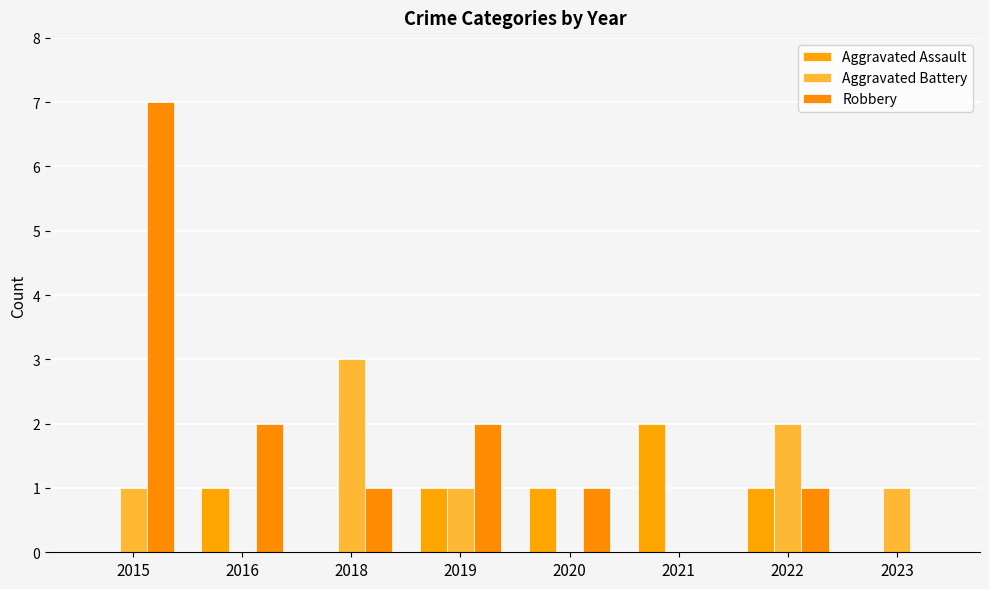

Reading left to right, extract all data points from this chart.

Aggravated Assault: 0	1	0	1	1	2	1	0
Aggravated Battery: 1	0	3	1	0	0	2	1
Robbery: 7	2	1	2	1	0	1	0